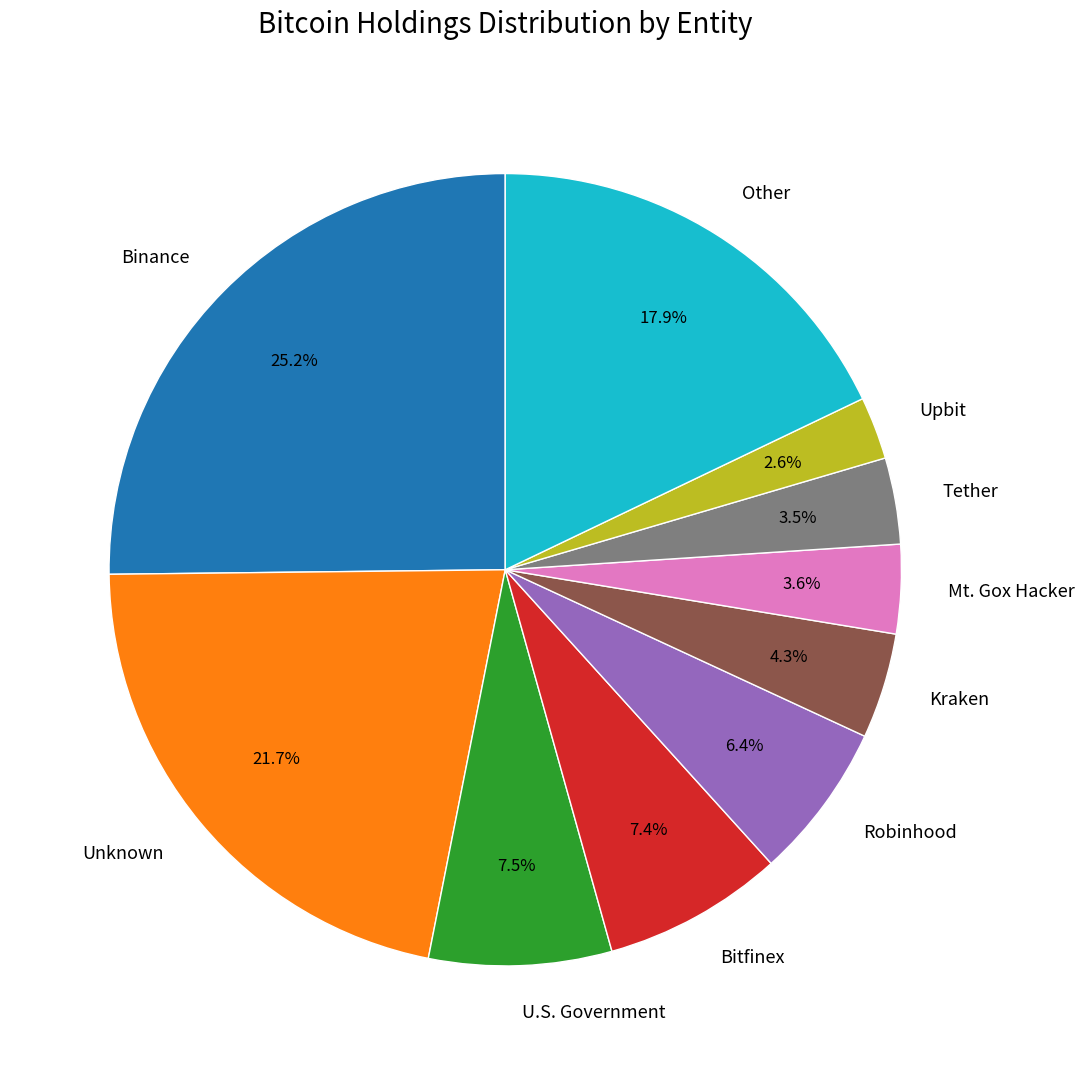

Does any single category account for the majority?

No